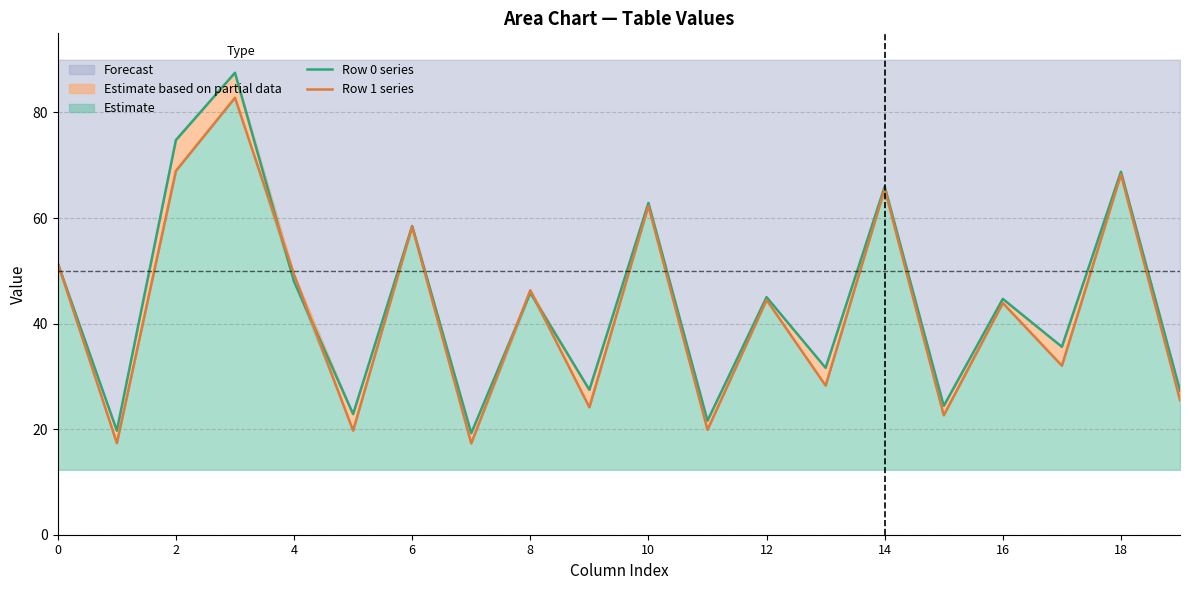

Rank the series by their maximum value, from lowest to highest.

Row 1 series, Row 0 series